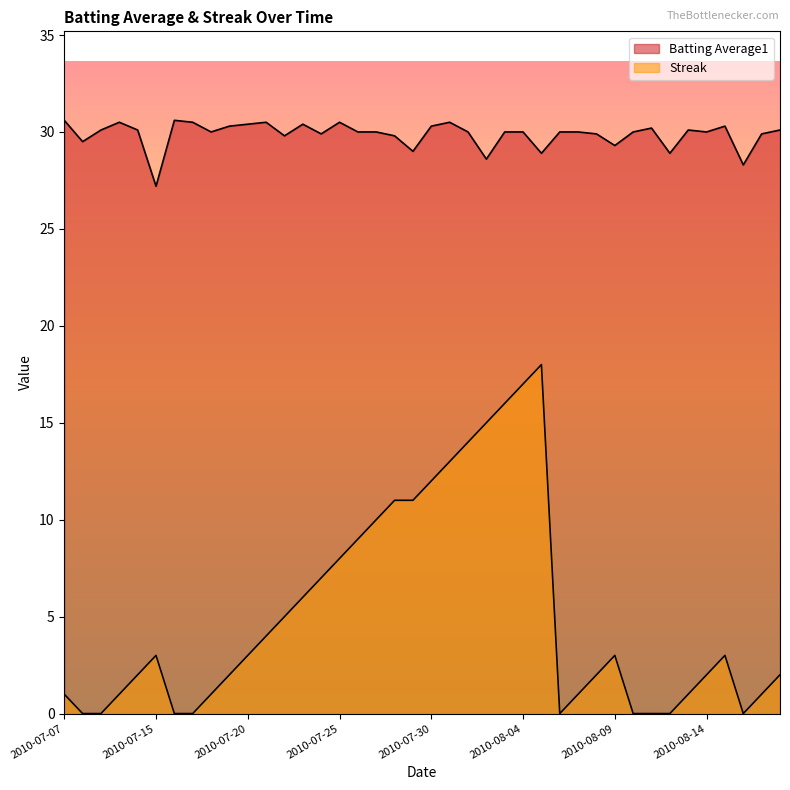

At which label does Streak first exceed 3?

2010-07-21